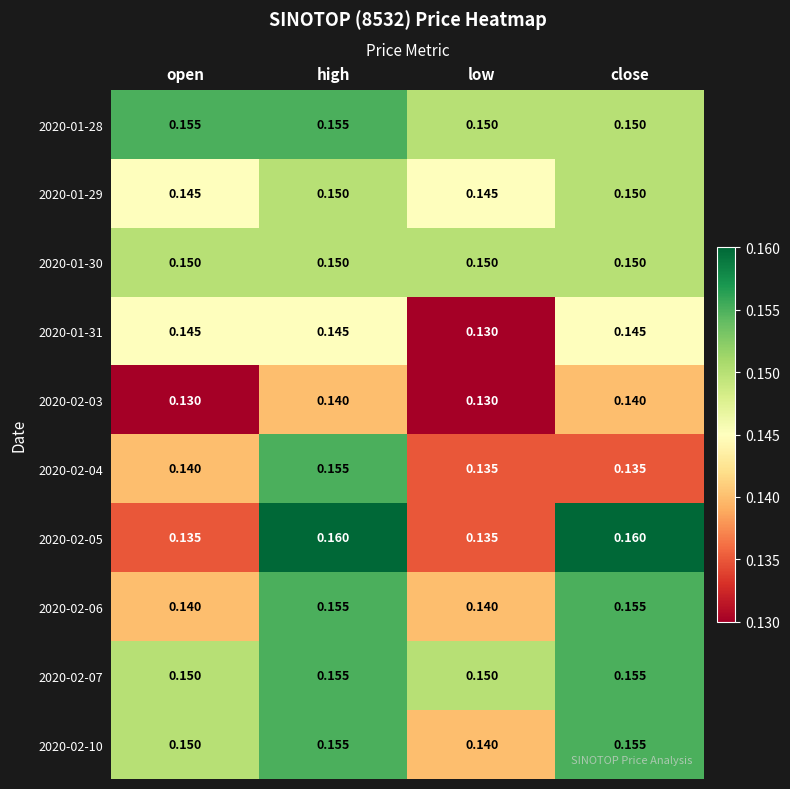

At which category is the sum across all series the highest?

high